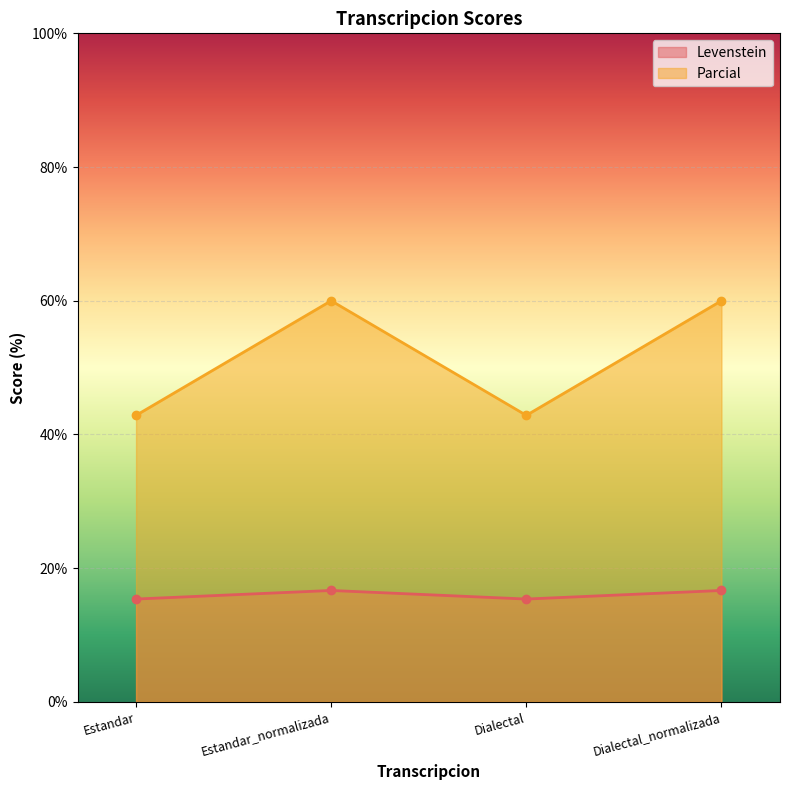

Between Estandar and Dialectal_normalizada, which series saw the biggest shift?

Parcial